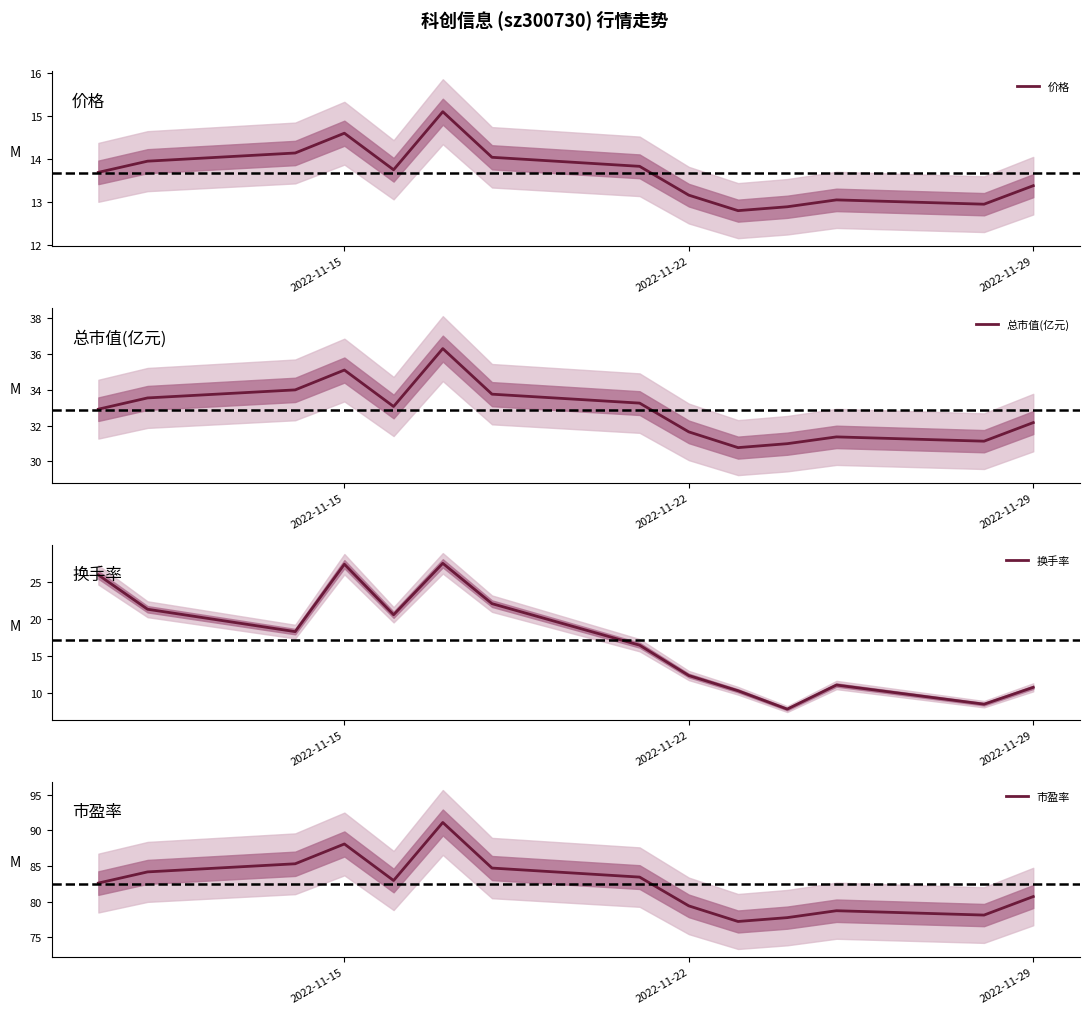

What is the lowest value of the 价格 series?

12.8